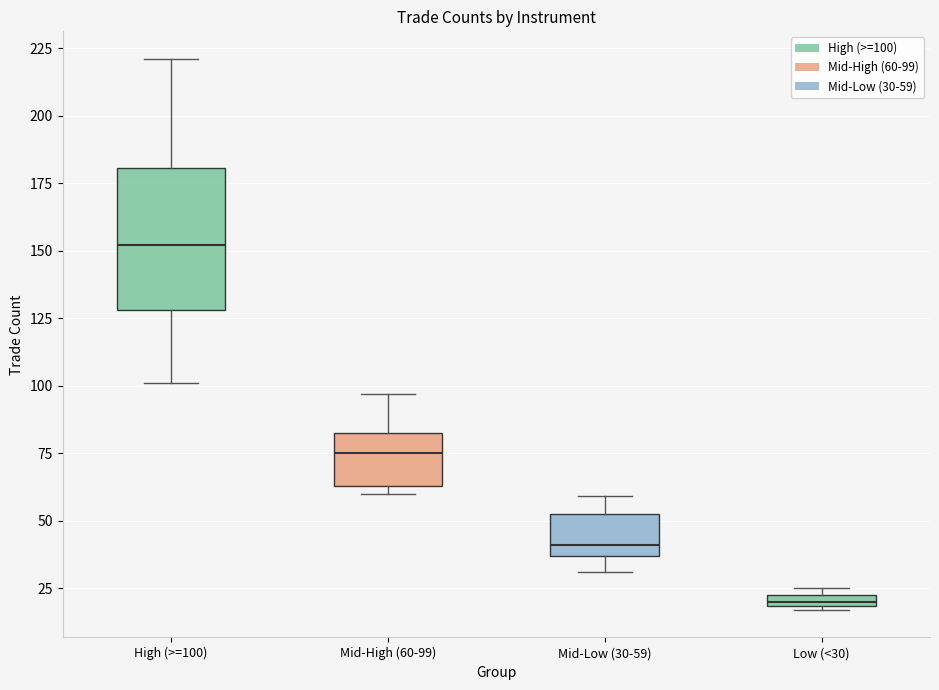

Comparing the boxes themselves (not the whiskers), which one is the tallest?

High (>=100)